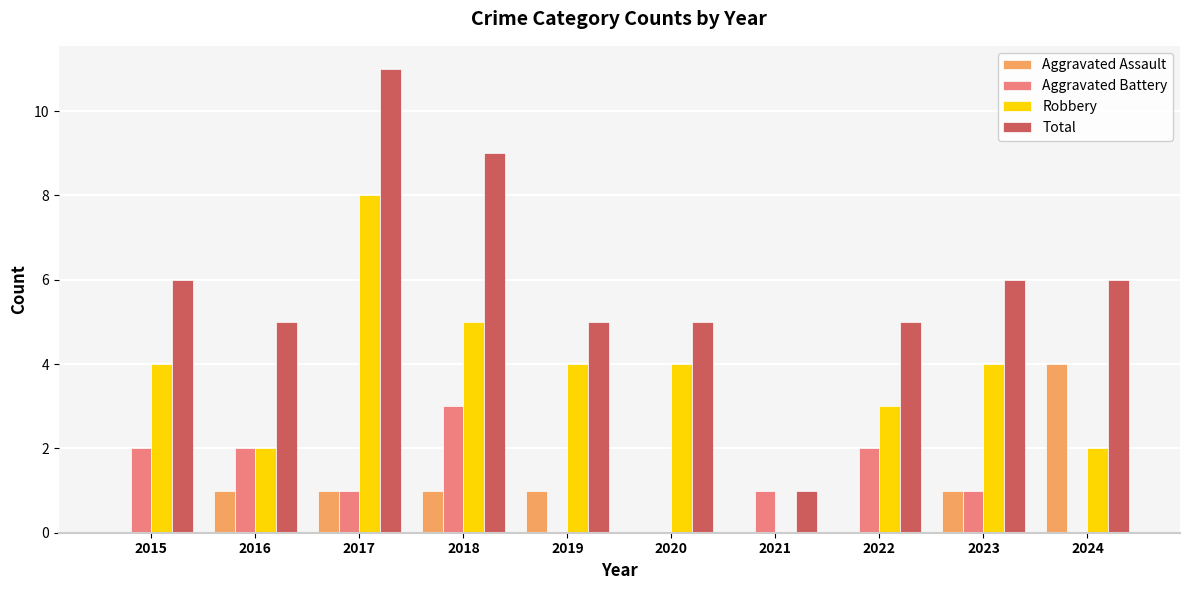

What is the greatest value displayed?

11